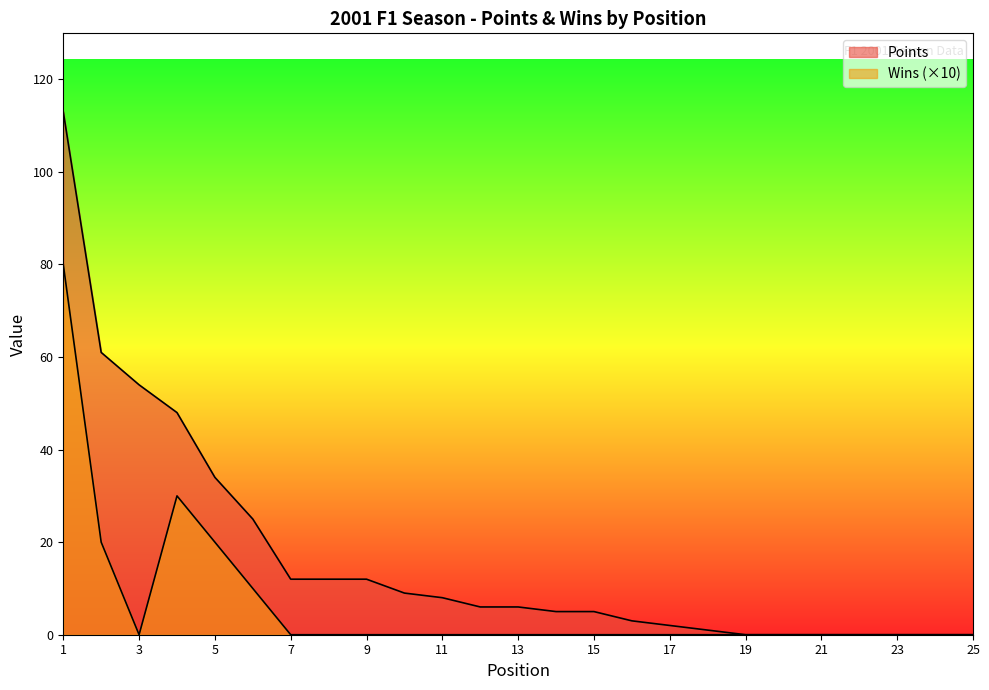

The Points series shows -49 at 19. True or false?

False